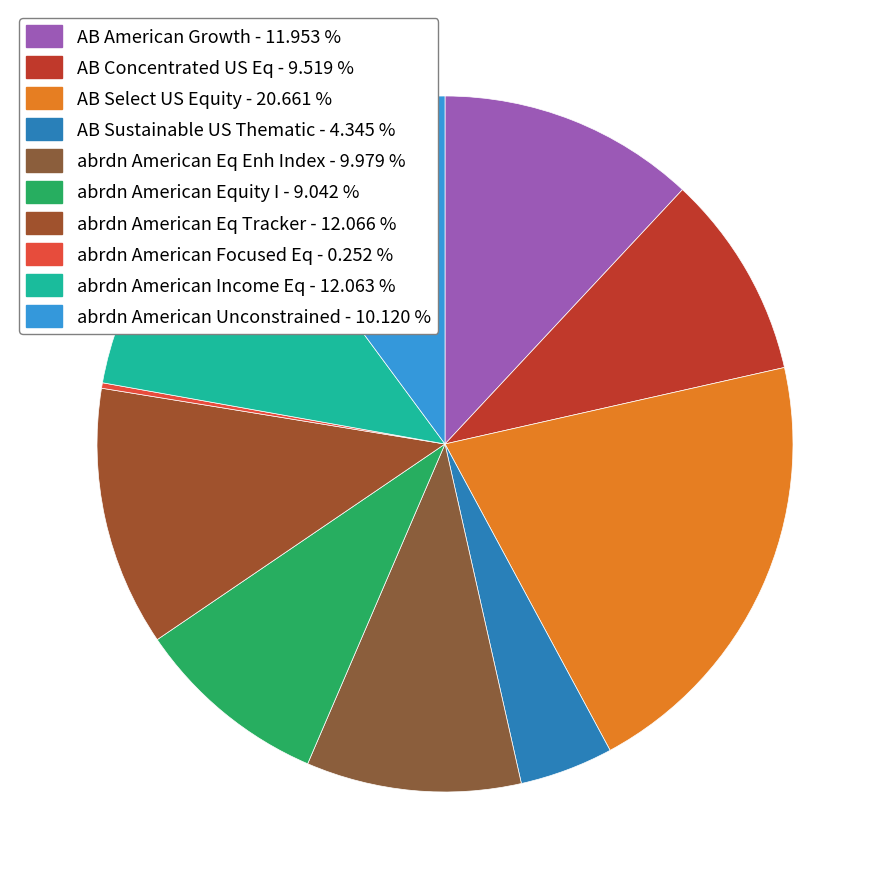

Does abrdn American Income Eq represent more than half of the total?

No